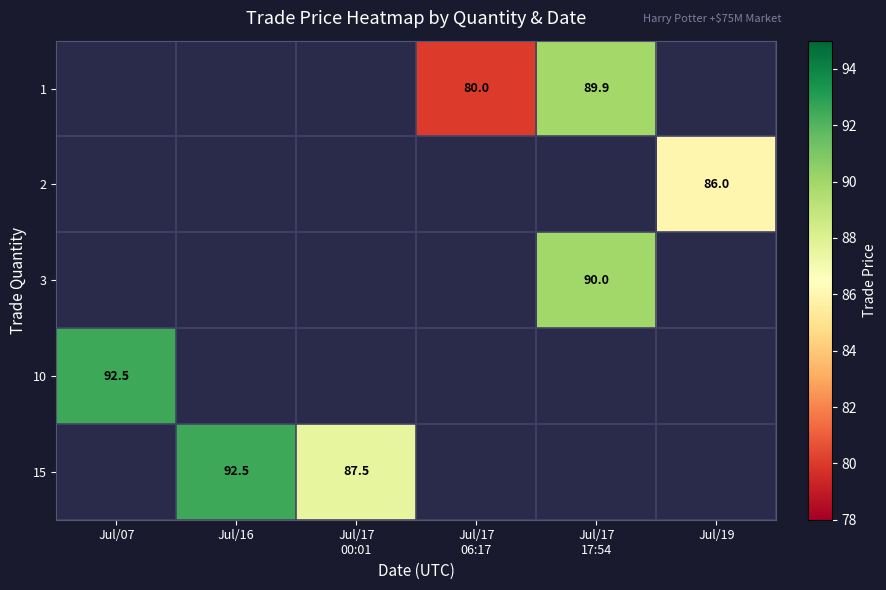

At which label does 10 reach its minimum?

Jul/07